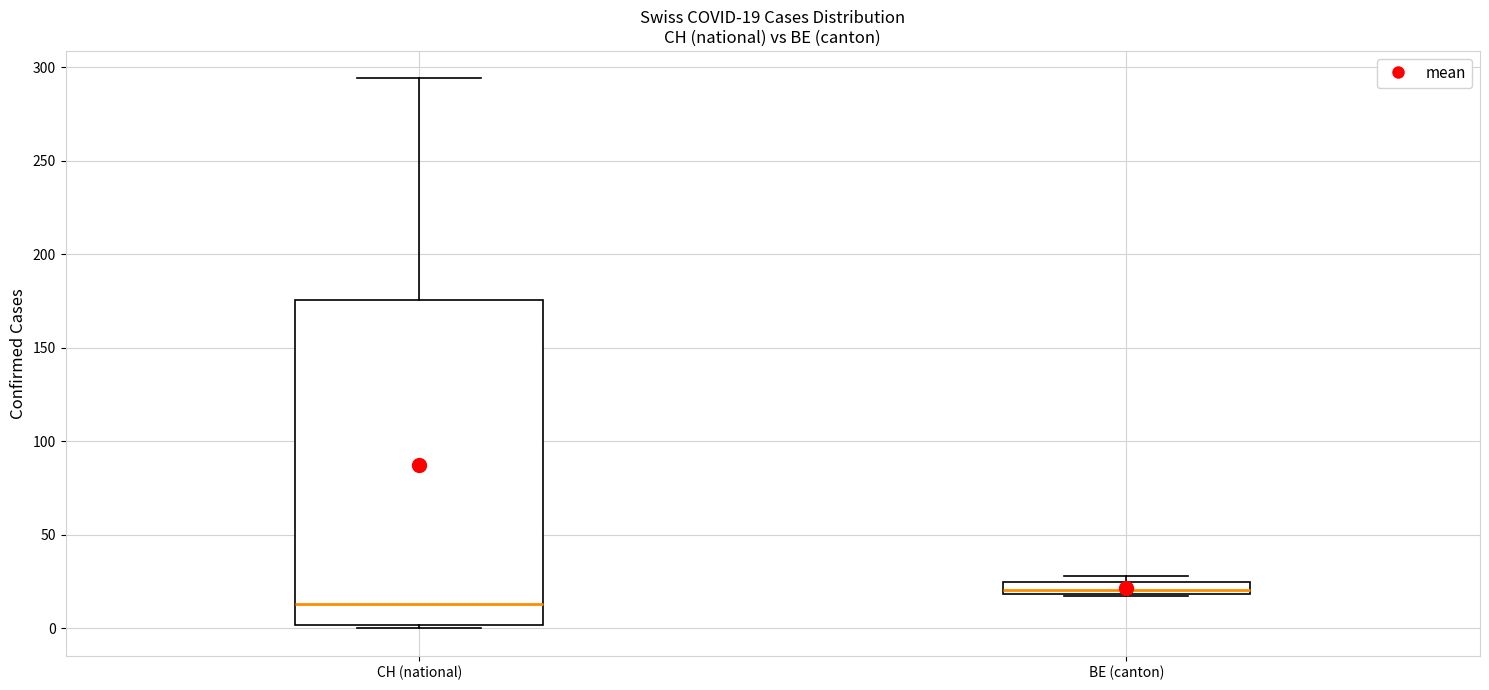

Which box is the tallest, from its lower edge to its upper edge?

CH (national)